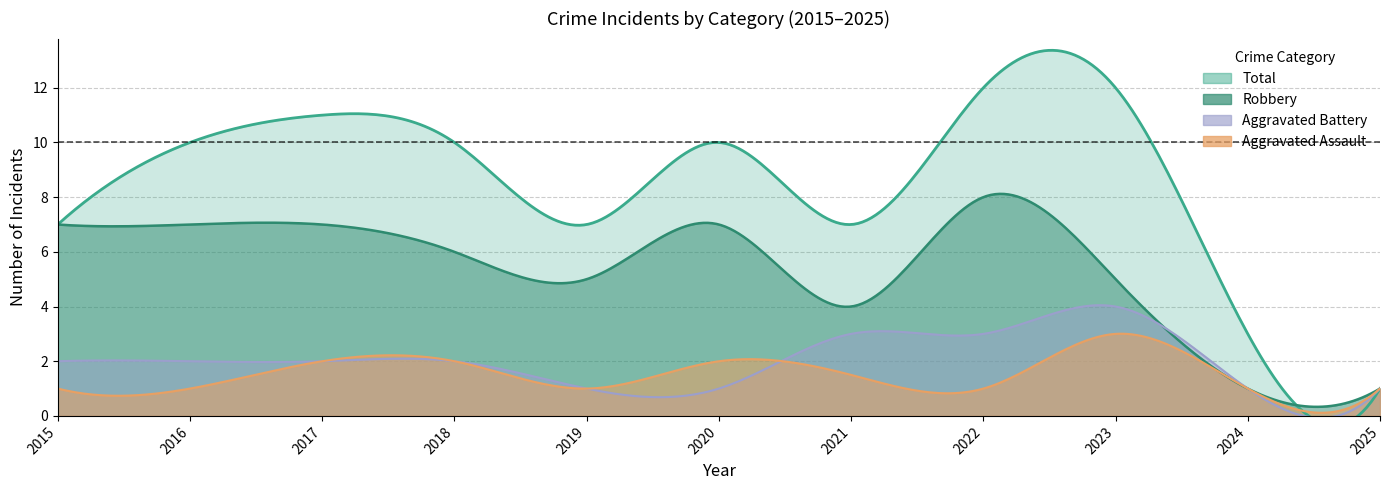

What is the difference between the second highest and second lowest values in the Aggravated Assault series?

2